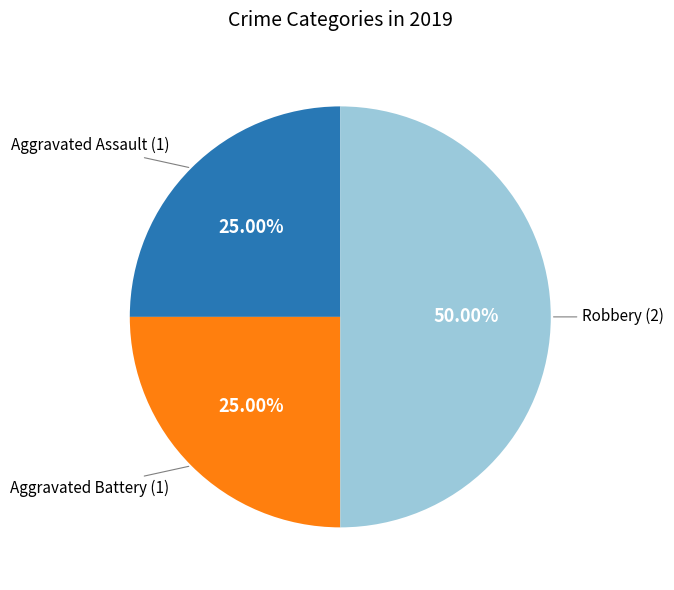

Rank the categories by value from highest to lowest.

Robbery, Aggravated Assault, Aggravated Battery